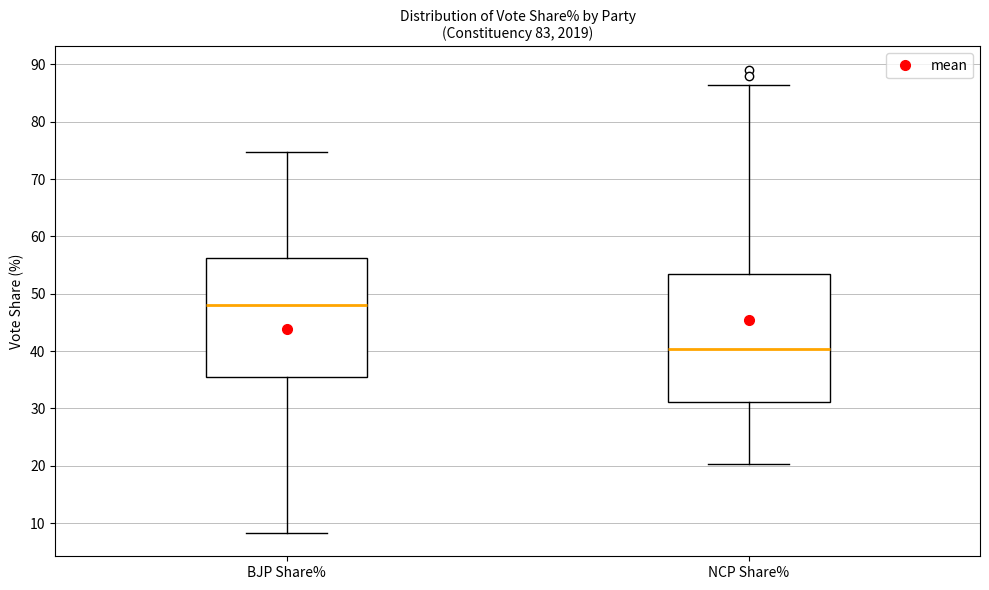

Which box has the lowest median line?

NCP Share%